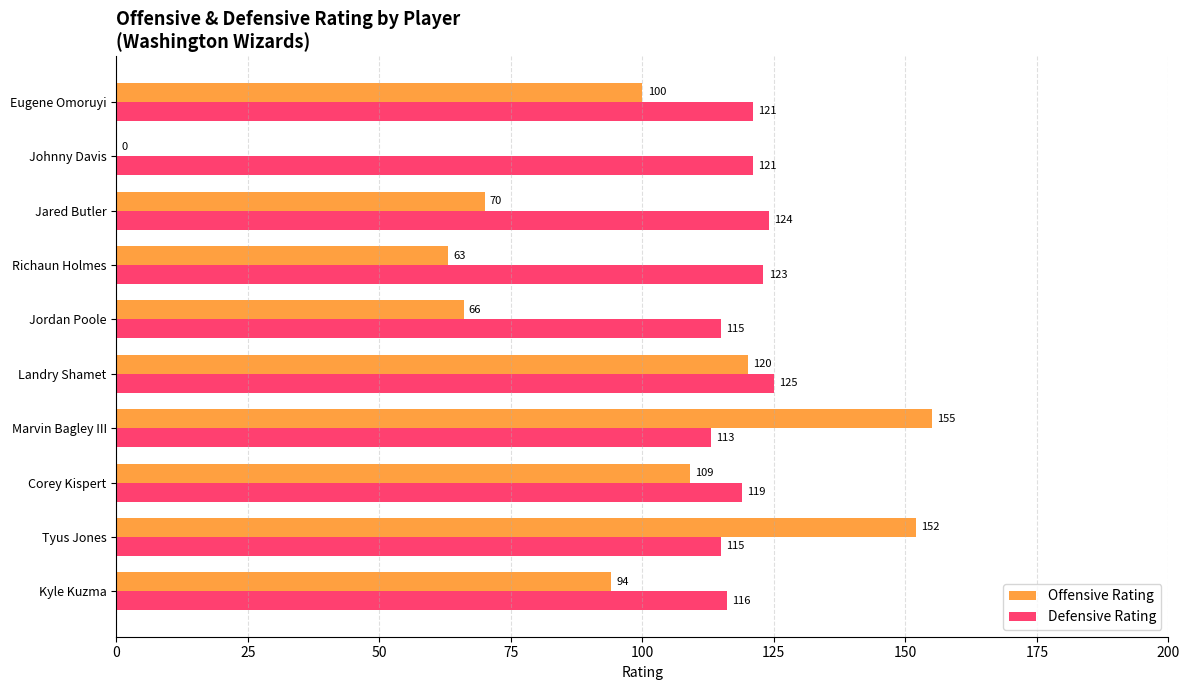

At which label is Defensive Rating closest to 119?

Corey Kispert